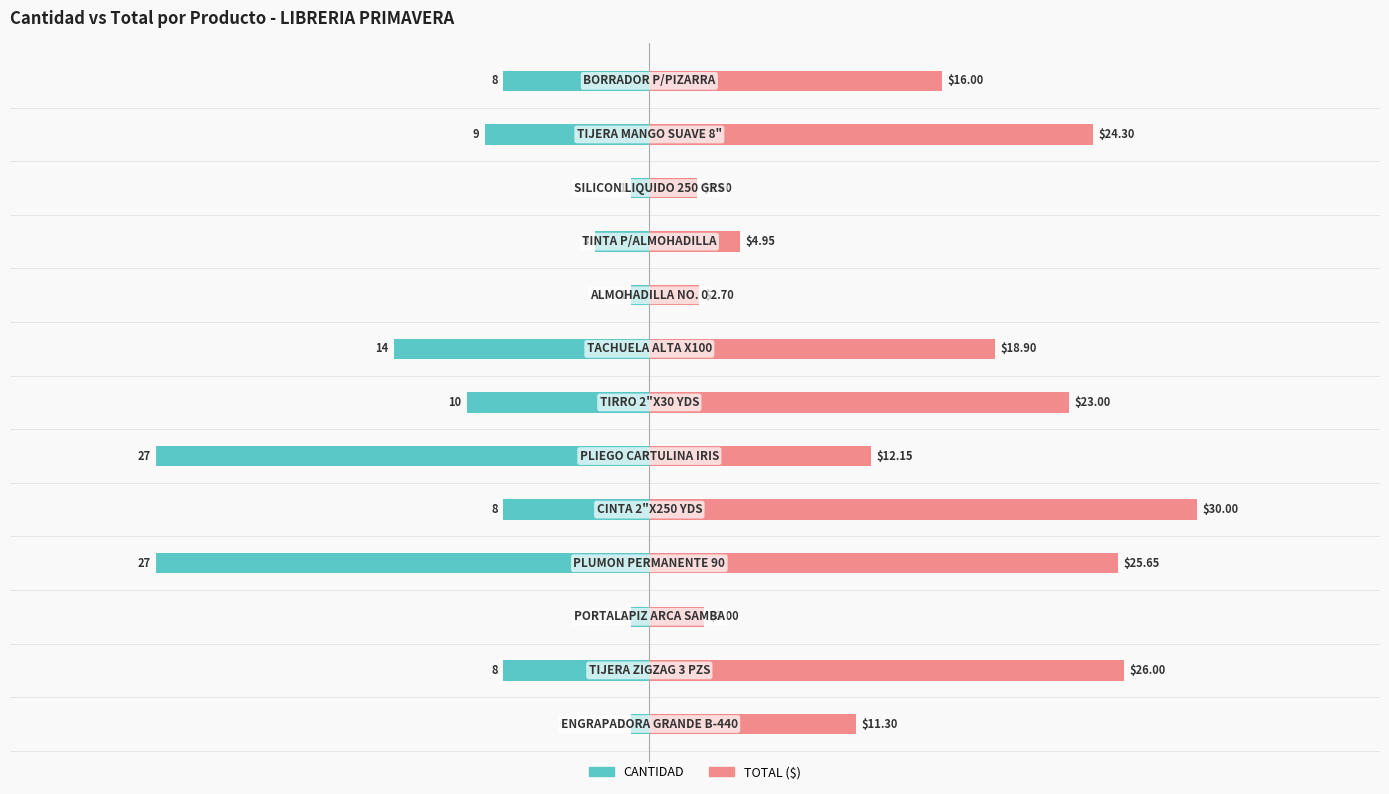

The value of CANTIDAD at 40 is -1.3. True or false?

False